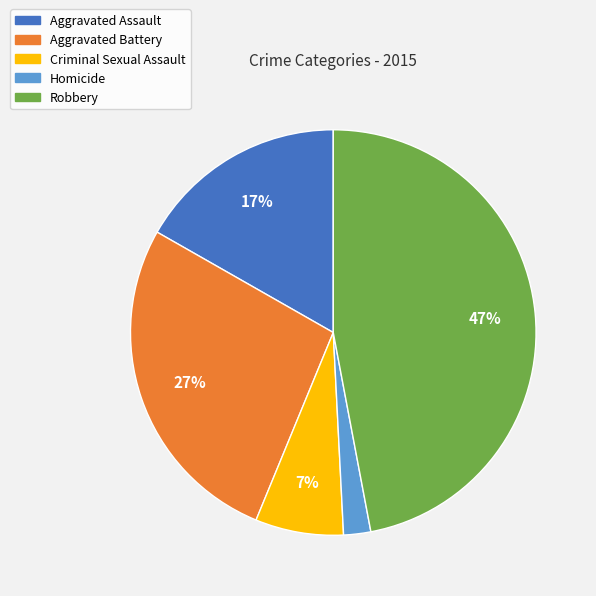

What is the largest slice in the pie chart?

Robbery